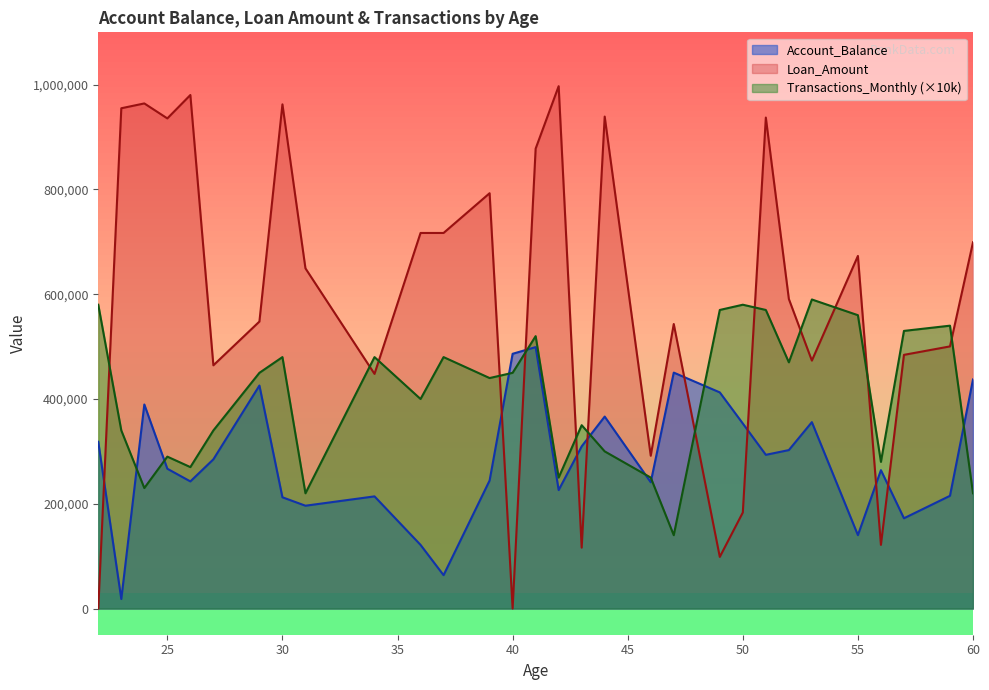

What is the approximate value of Transactions_Monthly at 59?

540000.0